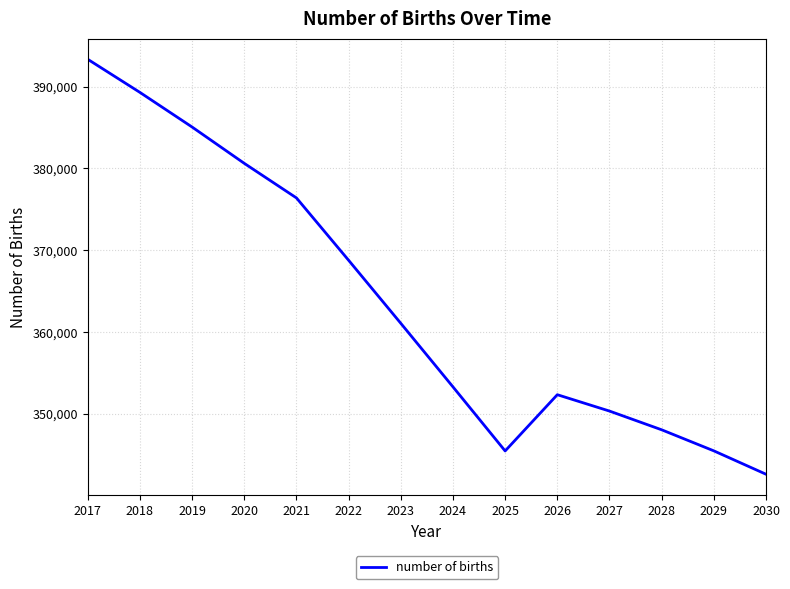

True or false: the data shows 614133.8 at 2019.

False